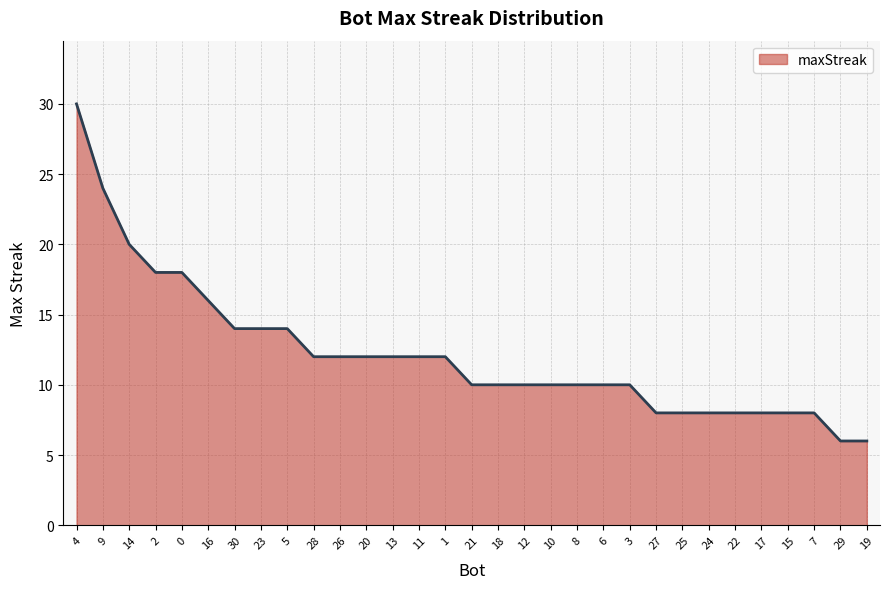

What is the average value?

12